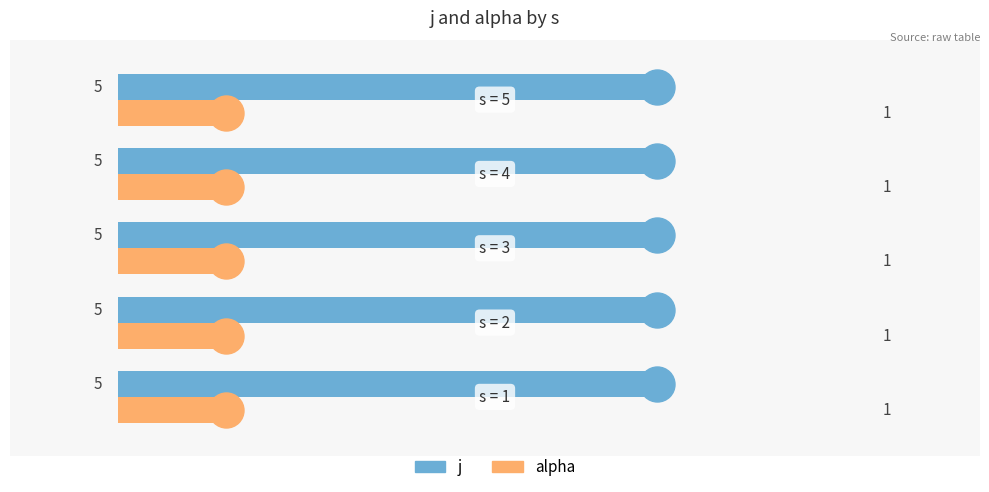

Rank the series by their average value, from lowest to highest.

alpha, j